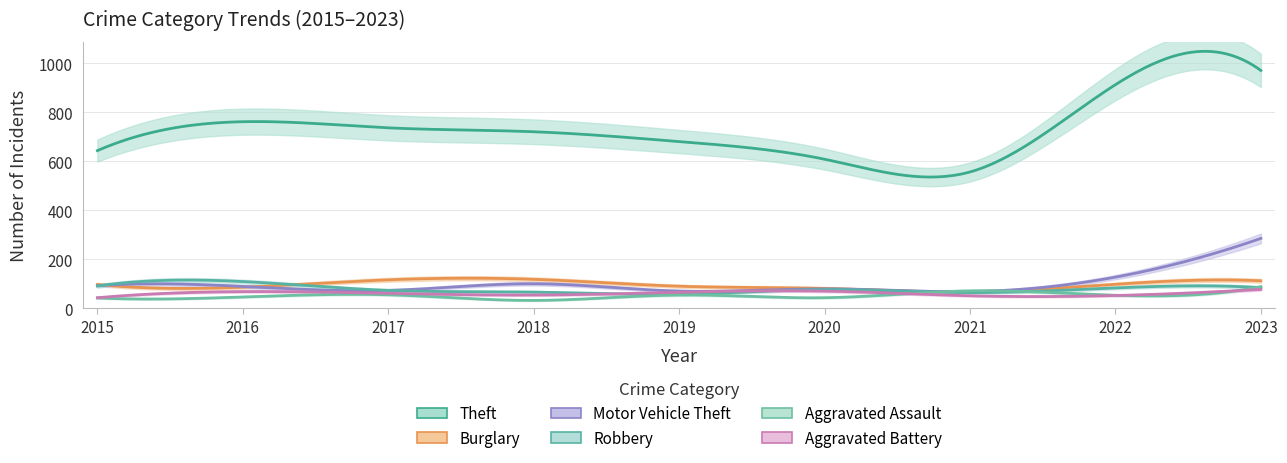

The value of Aggravated Assault at 2021 is 113. True or false?

False